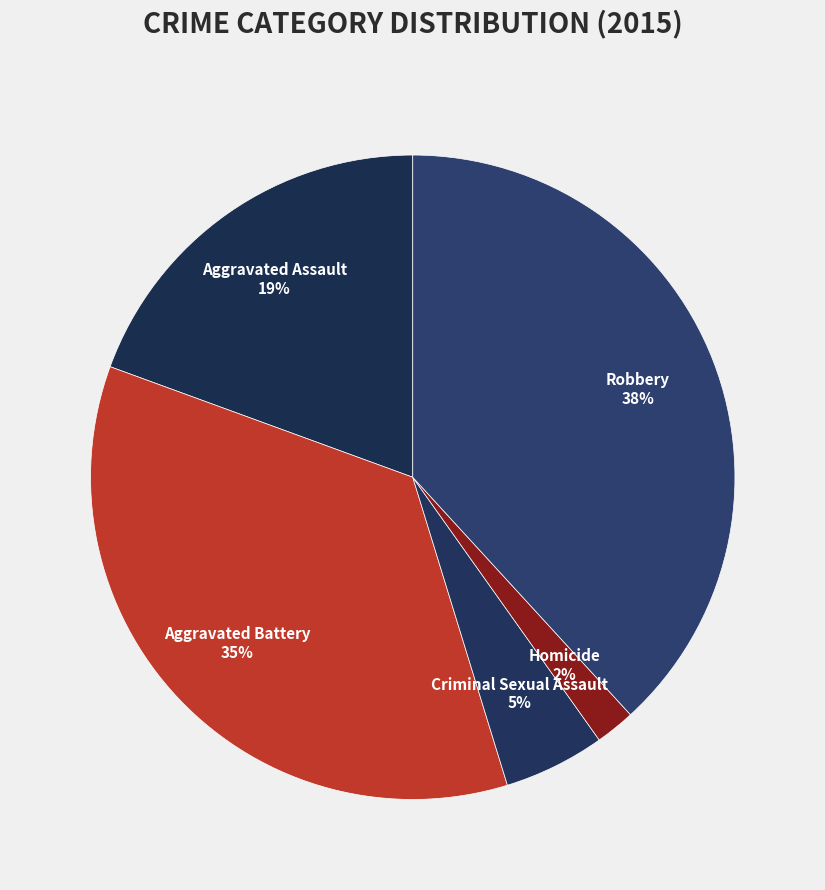

Is it true that Aggravated Battery is 21% of the pie?

False